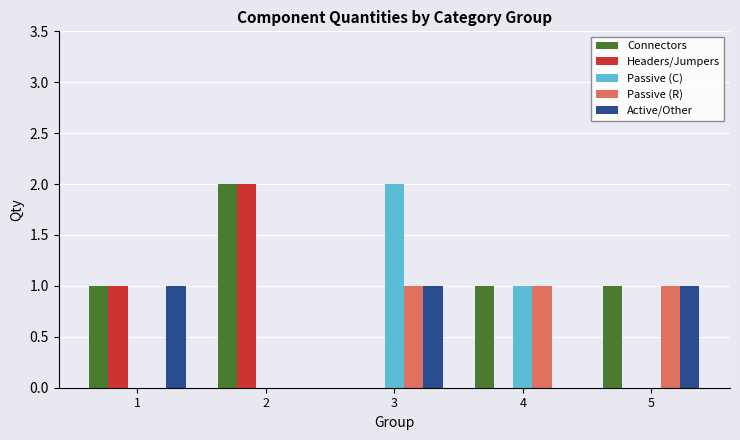

What are all the series names shown in the legend?

Connectors, Headers/Jumpers, Passive (C), Passive (R), Active/Other